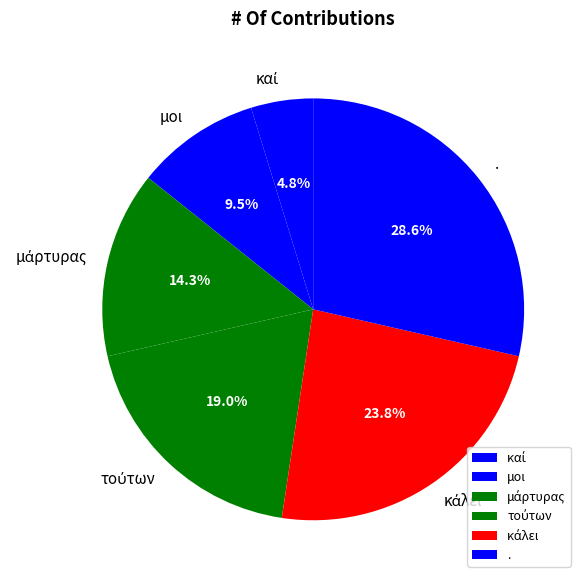

Which category has the biggest portion of the pie?

.